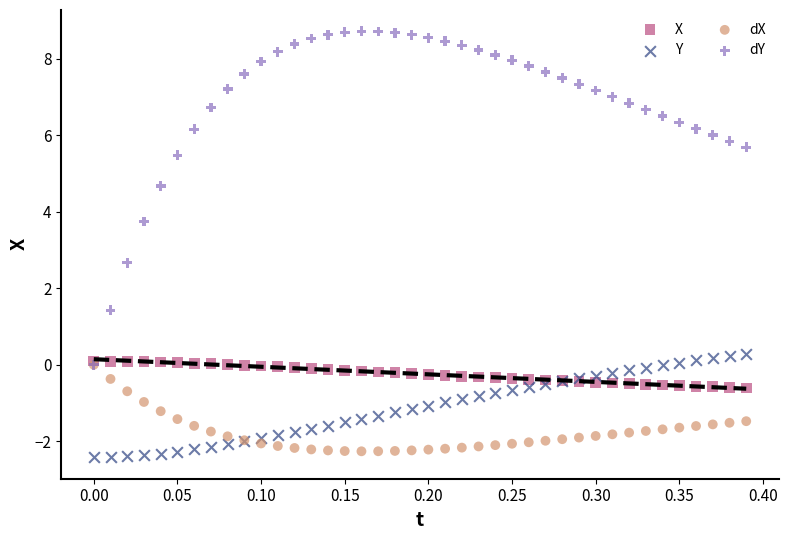

Across all series, what Y value is closest to 3?

2.7